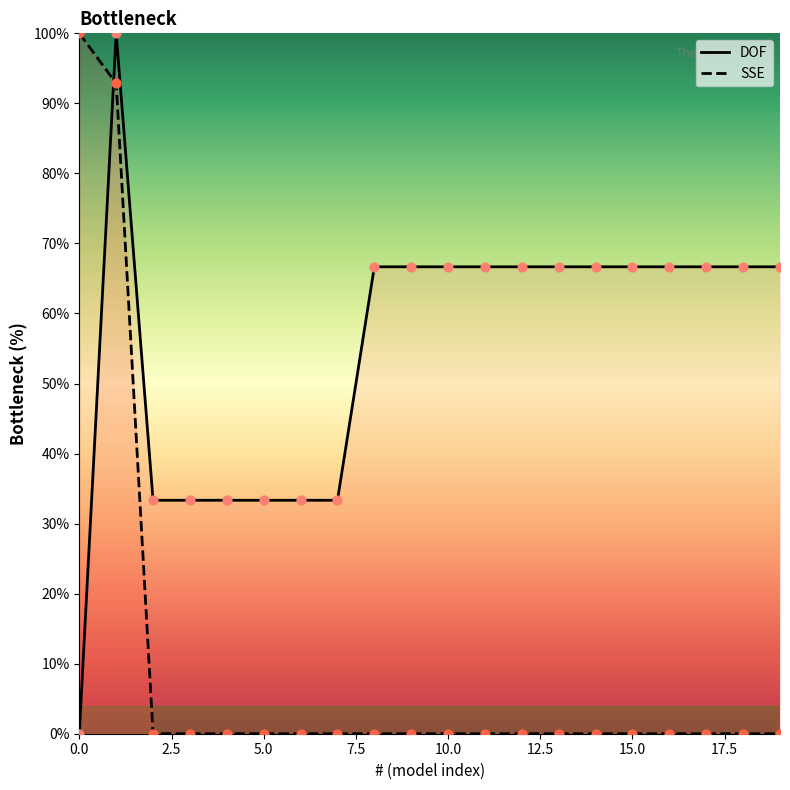

What is the total value across all series at 5.0?

33.3